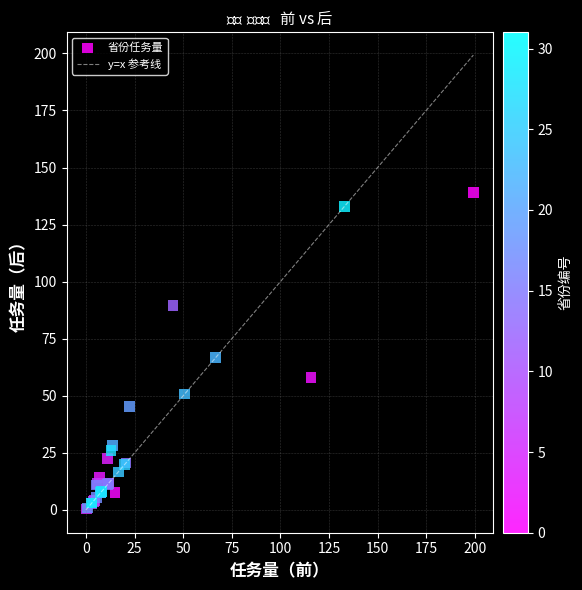

What Y value in the scatter plot is closest to 69?

66.6